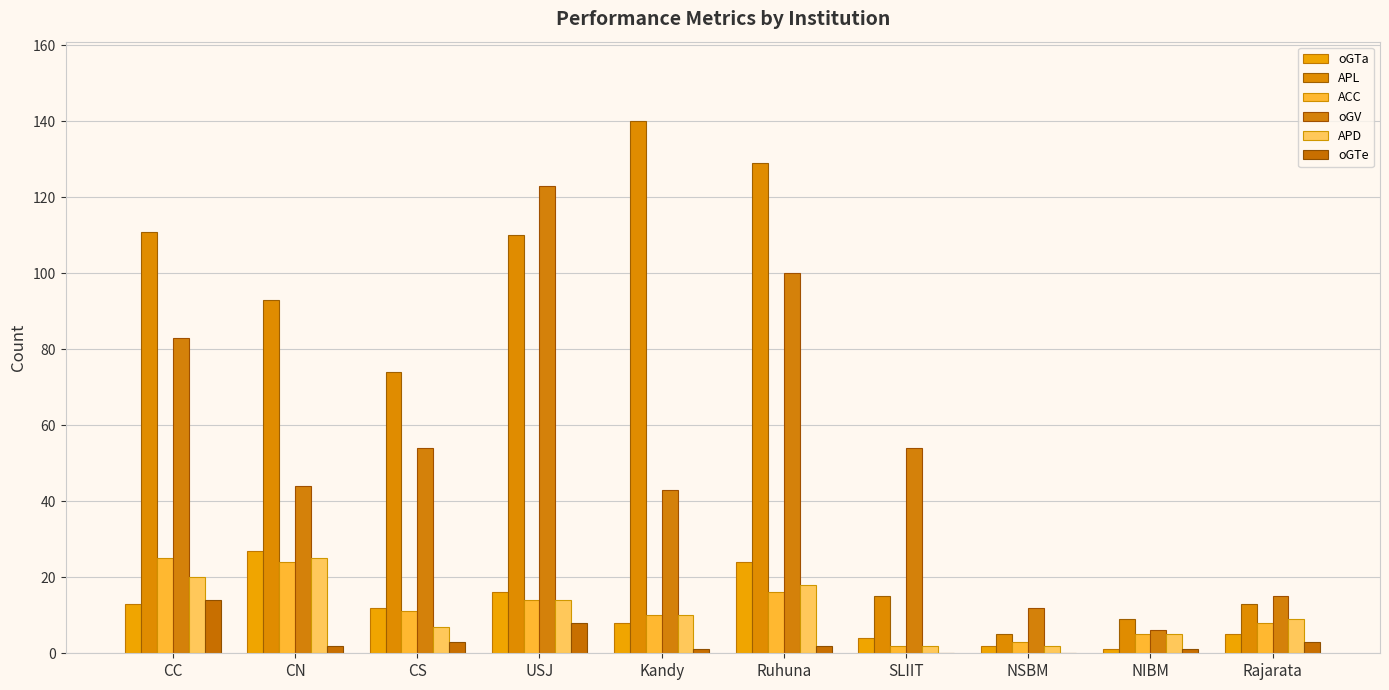

How many distinct data groups are displayed?

6